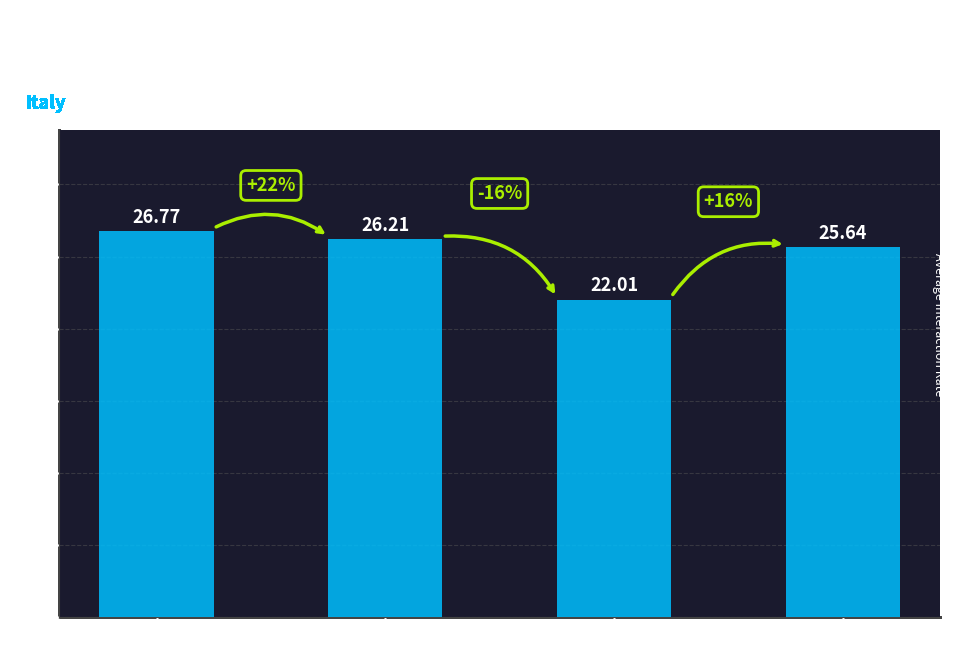

What is the value of the 4th bar from the left?

25.6